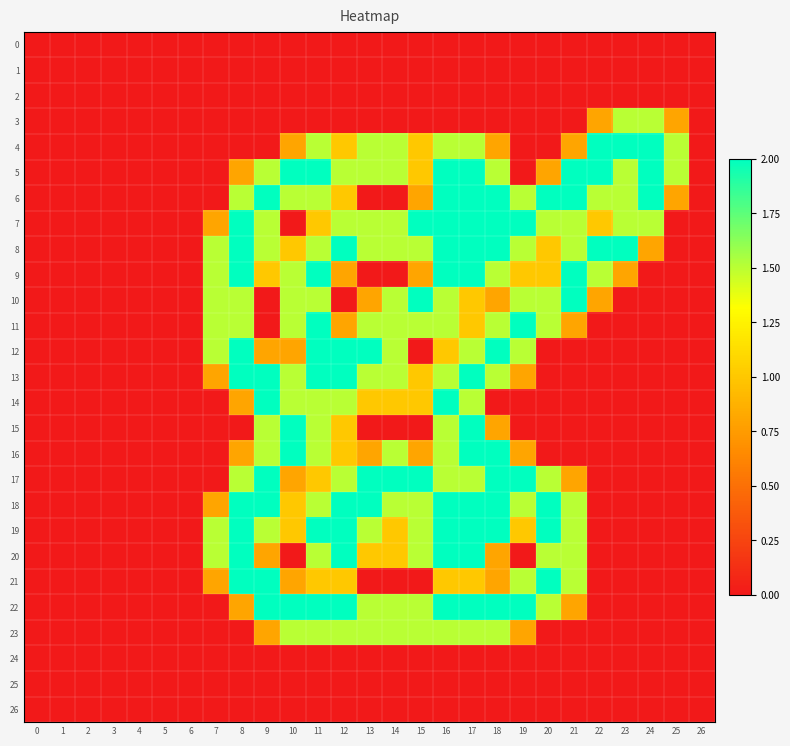

Reading left to right, list all the values displayed in this chart.

0: 0=0.0	1=0.0	2=0.0	3=0.0	4=0.0	5=0.0	6=0.0	7=0.0	8=0.0	9=0.0	10=0.0	11=0.0	12=0.0	13=0.0	14=0.0	15=0.0	16=0.0	17=0.0	18=0.0	19=0.0	20=0.0	21=0.0	22=0.0	23=0.0	24=0.0	25=0.0	26=0.0
1: 0=0.0	1=0.0	2=0.0	3=0.0	4=0.0	5=0.0	6=0.0	7=0.0	8=0.0	9=0.0	10=0.0	11=0.0	12=0.0	13=0.0	14=0.0	15=0.0	16=0.0	17=0.0	18=0.0	19=0.0	20=0.0	21=0.0	22=0.0	23=0.0	24=0.0	25=0.0	26=0.0
2: 0=0.0	1=0.0	2=0.0	3=0.0	4=0.0	5=0.0	6=0.0	7=0.0	8=0.0	9=0.0	10=0.0	11=0.0	12=0.0	13=0.0	14=0.0	15=0.0	16=0.0	17=0.0	18=0.0	19=0.0	20=0.0	21=0.0	22=0.0	23=0.0	24=0.0	25=0.0	26=0.0
3: 0=0.0	1=0.0	2=0.0	3=0.0	4=0.0	5=0.0	6=0.0	7=0.0	8=0.0	9=0.0	10=0.0	11=0.0	12=0.0	13=0.0	14=0.0	15=0.0	16=0.0	17=0.0	18=0.0	19=0.0	20=0.0	21=0.0	22=0.8	23=1.5	24=1.5	25=0.8	26=0.0
4: 0=0.0	1=0.0	2=0.0	3=0.0	4=0.0	5=0.0	6=0.0	7=0.0	8=0.0	9=0.0	10=0.8	11=1.5	12=1.0	13=1.5	14=1.5	15=1.0	16=1.5	17=1.5	18=0.8	19=0.0	20=0.0	21=0.8	22=2.0	23=2.0	24=2.0	25=1.5	26=0.0
5: 0=0.0	1=0.0	2=0.0	3=0.0	4=0.0	5=0.0	6=0.0	7=0.0	8=0.8	9=1.5	10=2.0	11=2.0	12=1.5	13=1.5	14=1.5	15=1.0	16=2.0	17=2.0	18=1.5	19=0.0	20=0.8	21=2.0	22=2.0	23=1.5	24=2.0	25=1.5	26=0.0
6: 0=0.0	1=0.0	2=0.0	3=0.0	4=0.0	5=0.0	6=0.0	7=0.0	8=1.5	9=2.0	10=1.5	11=1.5	12=1.0	13=0.0	14=0.0	15=0.8	16=2.0	17=2.0	18=2.0	19=1.5	20=2.0	21=2.0	22=1.5	23=1.5	24=2.0	25=0.8	26=0.0
7: 0=0.0	1=0.0	2=0.0	3=0.0	4=0.0	5=0.0	6=0.0	7=0.8	8=2.0	9=1.5	10=0.0	11=1.0	12=1.5	13=1.5	14=1.5	15=2.0	16=2.0	17=2.0	18=2.0	19=2.0	20=1.5	21=1.5	22=1.0	23=1.5	24=1.5	25=0.0	26=0.0
8: 0=0.0	1=0.0	2=0.0	3=0.0	4=0.0	5=0.0	6=0.0	7=1.5	8=2.0	9=1.5	10=1.0	11=1.5	12=2.0	13=1.5	14=1.5	15=1.5	16=2.0	17=2.0	18=2.0	19=1.5	20=1.0	21=1.5	22=2.0	23=2.0	24=0.8	25=0.0	26=0.0
9: 0=0.0	1=0.0	2=0.0	3=0.0	4=0.0	5=0.0	6=0.0	7=1.5	8=2.0	9=1.0	10=1.5	11=2.0	12=0.8	13=0.0	14=0.0	15=0.8	16=2.0	17=2.0	18=1.5	19=1.0	20=1.0	21=2.0	22=1.5	23=0.8	24=0.0	25=0.0	26=0.0
10: 0=0.0	1=0.0	2=0.0	3=0.0	4=0.0	5=0.0	6=0.0	7=1.5	8=1.5	9=0.0	10=1.5	11=1.5	12=0.0	13=0.8	14=1.5	15=2.0	16=1.5	17=1.0	18=0.8	19=1.5	20=1.5	21=2.0	22=0.8	23=0.0	24=0.0	25=0.0	26=0.0
11: 0=0.0	1=0.0	2=0.0	3=0.0	4=0.0	5=0.0	6=0.0	7=1.5	8=1.5	9=0.0	10=1.5	11=2.0	12=0.8	13=1.5	14=1.5	15=1.5	16=1.5	17=1.0	18=1.5	19=2.0	20=1.5	21=0.8	22=0.0	23=0.0	24=0.0	25=0.0	26=0.0
12: 0=0.0	1=0.0	2=0.0	3=0.0	4=0.0	5=0.0	6=0.0	7=1.5	8=2.0	9=0.8	10=0.8	11=2.0	12=2.0	13=2.0	14=1.5	15=0.0	16=1.0	17=1.5	18=2.0	19=1.5	20=0.0	21=0.0	22=0.0	23=0.0	24=0.0	25=0.0	26=0.0
13: 0=0.0	1=0.0	2=0.0	3=0.0	4=0.0	5=0.0	6=0.0	7=0.8	8=2.0	9=2.0	10=1.5	11=2.0	12=2.0	13=1.5	14=1.5	15=1.0	16=1.5	17=2.0	18=1.5	19=0.8	20=0.0	21=0.0	22=0.0	23=0.0	24=0.0	25=0.0	26=0.0
14: 0=0.0	1=0.0	2=0.0	3=0.0	4=0.0	5=0.0	6=0.0	7=0.0	8=0.8	9=2.0	10=1.5	11=1.5	12=1.5	13=1.0	14=1.0	15=1.0	16=2.0	17=1.5	18=0.0	19=0.0	20=0.0	21=0.0	22=0.0	23=0.0	24=0.0	25=0.0	26=0.0
15: 0=0.0	1=0.0	2=0.0	3=0.0	4=0.0	5=0.0	6=0.0	7=0.0	8=0.0	9=1.5	10=2.0	11=1.5	12=1.0	13=0.0	14=0.0	15=0.0	16=1.5	17=2.0	18=0.8	19=0.0	20=0.0	21=0.0	22=0.0	23=0.0	24=0.0	25=0.0	26=0.0
16: 0=0.0	1=0.0	2=0.0	3=0.0	4=0.0	5=0.0	6=0.0	7=0.0	8=0.8	9=1.5	10=2.0	11=1.5	12=1.0	13=0.8	14=1.5	15=0.8	16=1.5	17=2.0	18=2.0	19=0.8	20=0.0	21=0.0	22=0.0	23=0.0	24=0.0	25=0.0	26=0.0
17: 0=0.0	1=0.0	2=0.0	3=0.0	4=0.0	5=0.0	6=0.0	7=0.0	8=1.5	9=2.0	10=0.8	11=1.0	12=1.5	13=2.0	14=2.0	15=2.0	16=1.5	17=1.5	18=2.0	19=2.0	20=1.5	21=0.8	22=0.0	23=0.0	24=0.0	25=0.0	26=0.0
18: 0=0.0	1=0.0	2=0.0	3=0.0	4=0.0	5=0.0	6=0.0	7=0.8	8=2.0	9=2.0	10=1.0	11=1.5	12=2.0	13=2.0	14=1.5	15=1.5	16=2.0	17=2.0	18=2.0	19=1.5	20=2.0	21=1.5	22=0.0	23=0.0	24=0.0	25=0.0	26=0.0
19: 0=0.0	1=0.0	2=0.0	3=0.0	4=0.0	5=0.0	6=0.0	7=1.5	8=2.0	9=1.5	10=1.0	11=2.0	12=2.0	13=1.5	14=1.0	15=1.5	16=2.0	17=2.0	18=2.0	19=1.0	20=2.0	21=1.5	22=0.0	23=0.0	24=0.0	25=0.0	26=0.0
20: 0=0.0	1=0.0	2=0.0	3=0.0	4=0.0	5=0.0	6=0.0	7=1.5	8=2.0	9=0.8	10=0.0	11=1.5	12=2.0	13=1.0	14=1.0	15=1.5	16=2.0	17=2.0	18=0.8	19=0.0	20=1.5	21=1.5	22=0.0	23=0.0	24=0.0	25=0.0	26=0.0
21: 0=0.0	1=0.0	2=0.0	3=0.0	4=0.0	5=0.0	6=0.0	7=0.8	8=2.0	9=2.0	10=0.8	11=1.0	12=1.0	13=0.0	14=0.0	15=0.0	16=1.0	17=1.0	18=0.8	19=1.5	20=2.0	21=1.5	22=0.0	23=0.0	24=0.0	25=0.0	26=0.0
22: 0=0.0	1=0.0	2=0.0	3=0.0	4=0.0	5=0.0	6=0.0	7=0.0	8=0.8	9=2.0	10=2.0	11=2.0	12=2.0	13=1.5	14=1.5	15=1.5	16=2.0	17=2.0	18=2.0	19=2.0	20=1.5	21=0.8	22=0.0	23=0.0	24=0.0	25=0.0	26=0.0
23: 0=0.0	1=0.0	2=0.0	3=0.0	4=0.0	5=0.0	6=0.0	7=0.0	8=0.0	9=0.8	10=1.5	11=1.5	12=1.5	13=1.5	14=1.5	15=1.5	16=1.5	17=1.5	18=1.5	19=0.8	20=0.0	21=0.0	22=0.0	23=0.0	24=0.0	25=0.0	26=0.0
24: 0=0.0	1=0.0	2=0.0	3=0.0	4=0.0	5=0.0	6=0.0	7=0.0	8=0.0	9=0.0	10=0.0	11=0.0	12=0.0	13=0.0	14=0.0	15=0.0	16=0.0	17=0.0	18=0.0	19=0.0	20=0.0	21=0.0	22=0.0	23=0.0	24=0.0	25=0.0	26=0.0
25: 0=0.0	1=0.0	2=0.0	3=0.0	4=0.0	5=0.0	6=0.0	7=0.0	8=0.0	9=0.0	10=0.0	11=0.0	12=0.0	13=0.0	14=0.0	15=0.0	16=0.0	17=0.0	18=0.0	19=0.0	20=0.0	21=0.0	22=0.0	23=0.0	24=0.0	25=0.0	26=0.0
26: 0=0.0	1=0.0	2=0.0	3=0.0	4=0.0	5=0.0	6=0.0	7=0.0	8=0.0	9=0.0	10=0.0	11=0.0	12=0.0	13=0.0	14=0.0	15=0.0	16=0.0	17=0.0	18=0.0	19=0.0	20=0.0	21=0.0	22=0.0	23=0.0	24=0.0	25=0.0	26=0.0